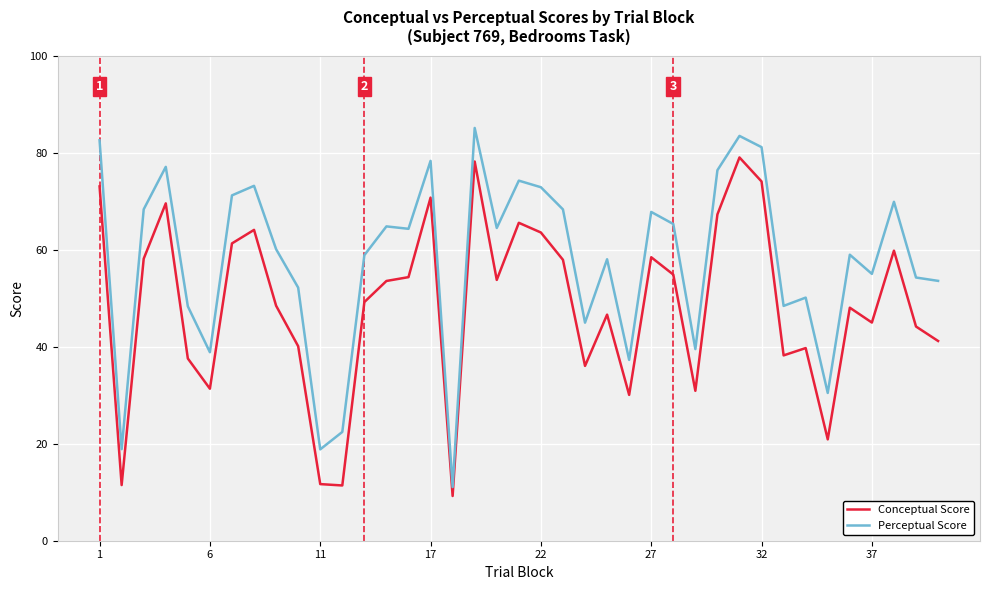

True or false: Conceptual Score has more than 2 interior local peaks.

True